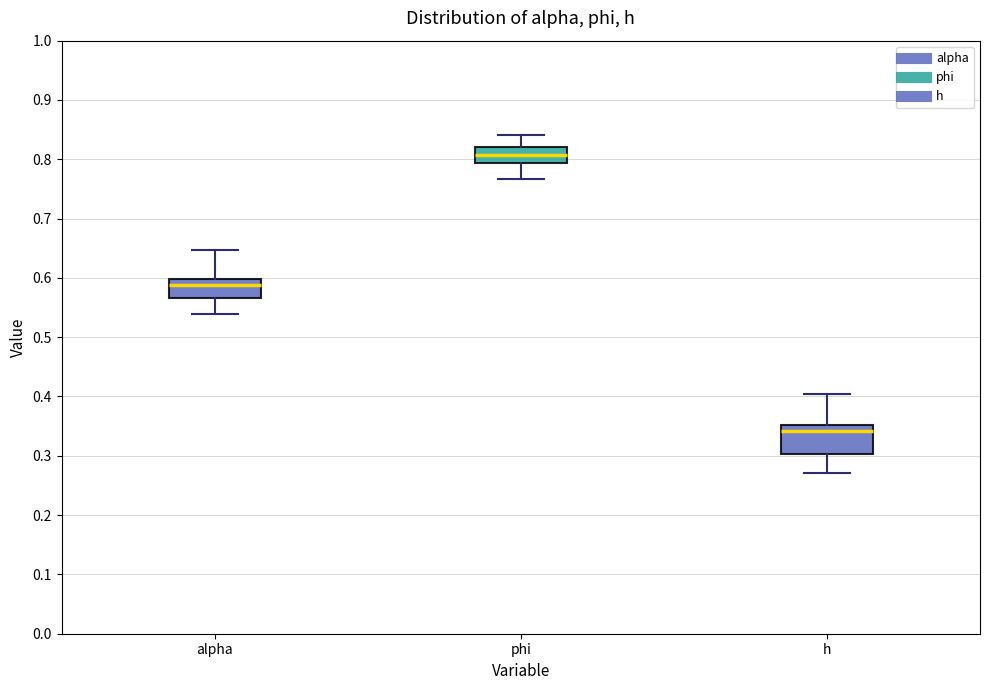

Reading left to right, read every box against the y-axis: the position of its median line, the range the box covers, and the ends of its whiskers. The values are not printed on the chart, so give them approximately, as read against the axis.

alpha: median 0.59, box 0.57 to 0.60, whiskers 0.54 to 0.65
phi: median 0.81, box 0.79 to 0.82, whiskers 0.77 to 0.84
h: median 0.34, box 0.30 to 0.35, whiskers 0.27 to 0.40